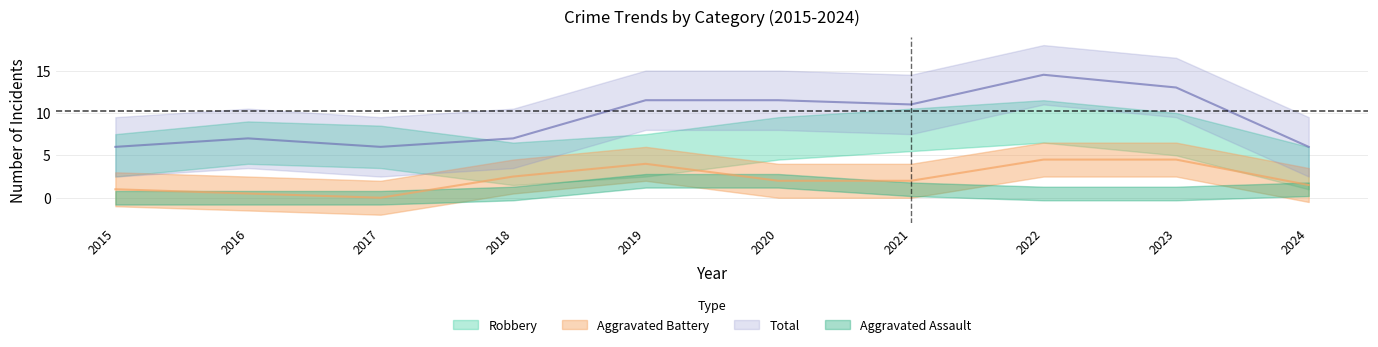

Which series changed the most between 2017 and 2022?

Total